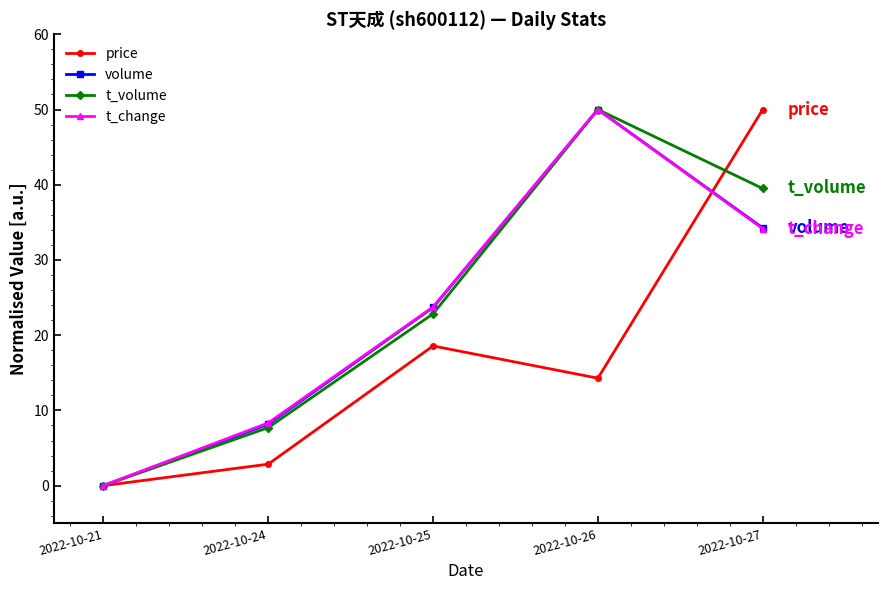

What is the sum of all price values?

85.7